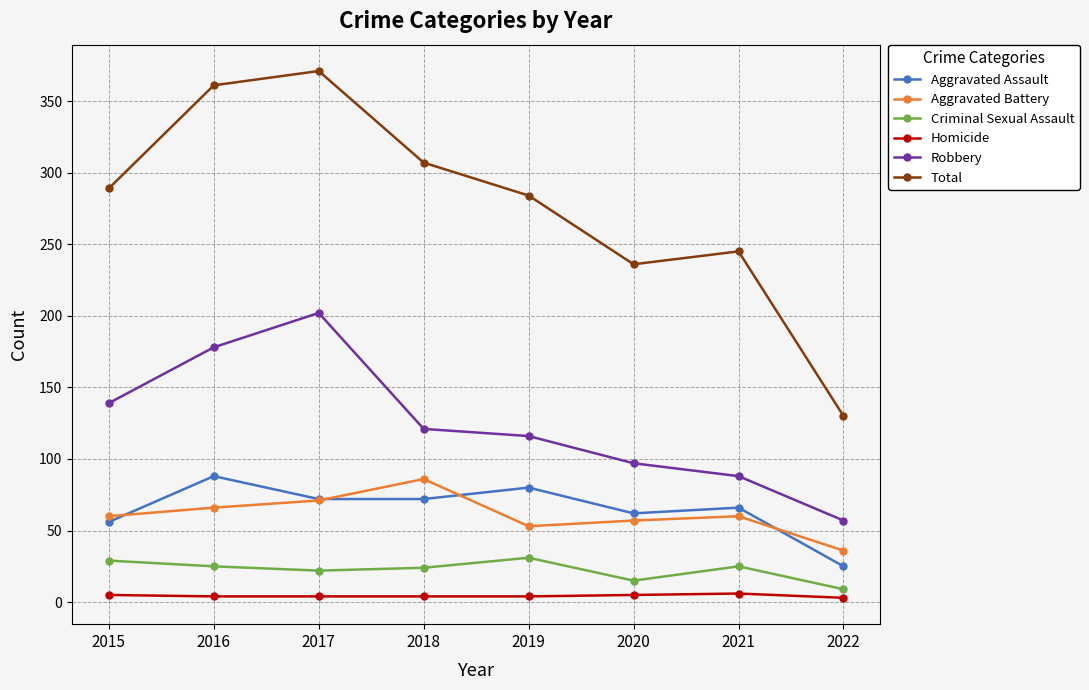

Which series changed the most between 2015 and 2021?

Robbery